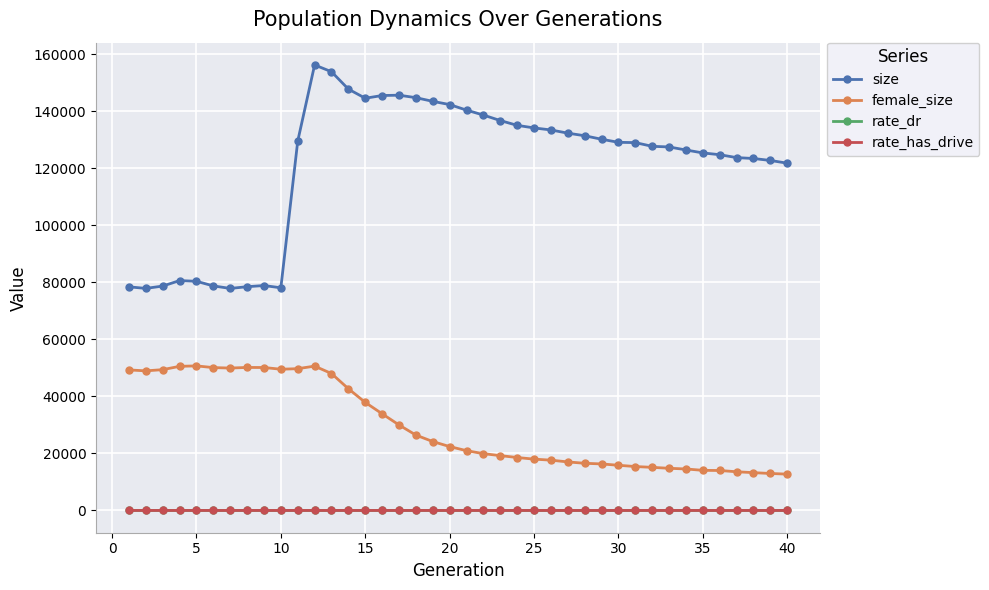

True or false: female_size has more than 1 points higher than both neighbors.

True